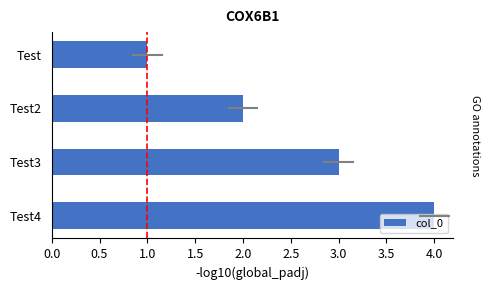

Between Test3 and Test, which is larger?

Test3